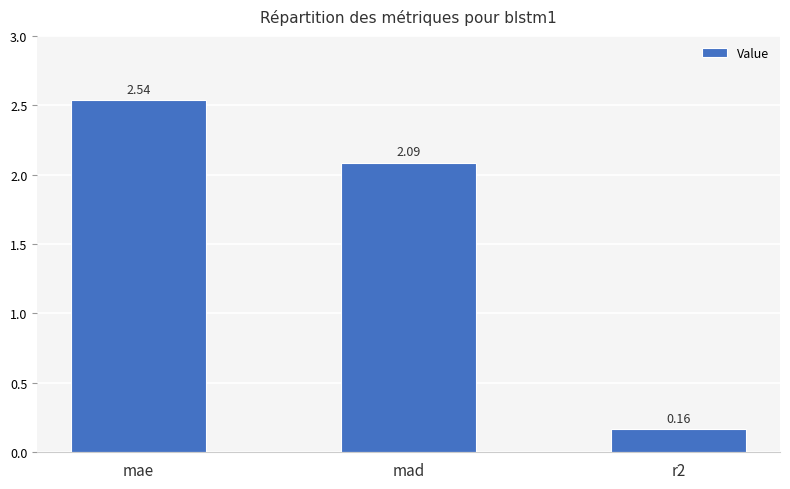

List the labels in order of value, largest first.

mae, mad, r2